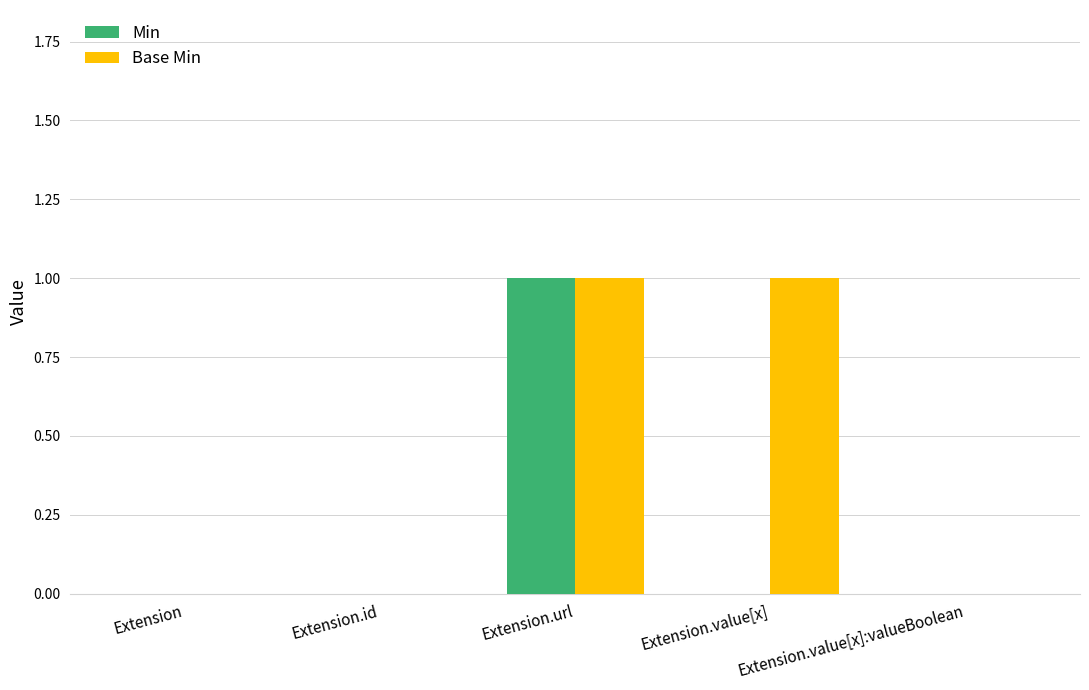

At which category is the sum across all series the highest?

Extension.url